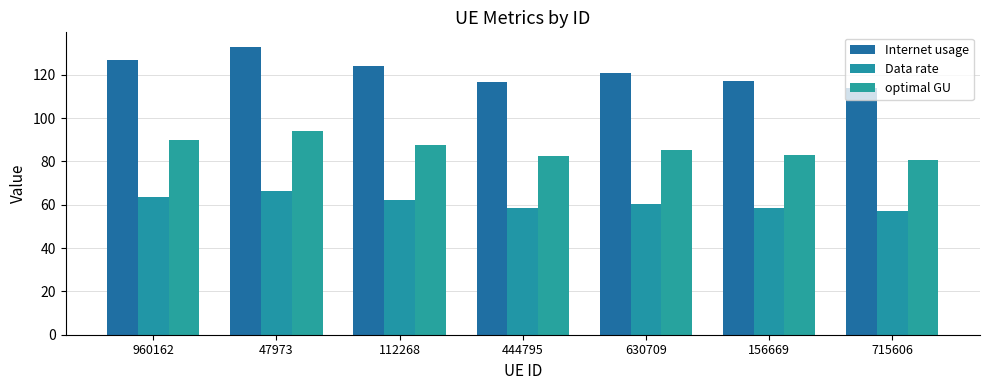

Reading left to right, list all the values displayed in this chart.

Internet usage: 960162=126.8	47973=132.9	112268=123.9	444795=116.8	630709=120.6	156669=117.0	715606=114.1
Data rate: 960162=63.4	47973=66.4	112268=62.0	444795=58.4	630709=60.3	156669=58.5	715606=57.0
optimal GU: 960162=89.6	47973=94.0	112268=87.6	444795=82.6	630709=85.3	156669=82.7	715606=80.7